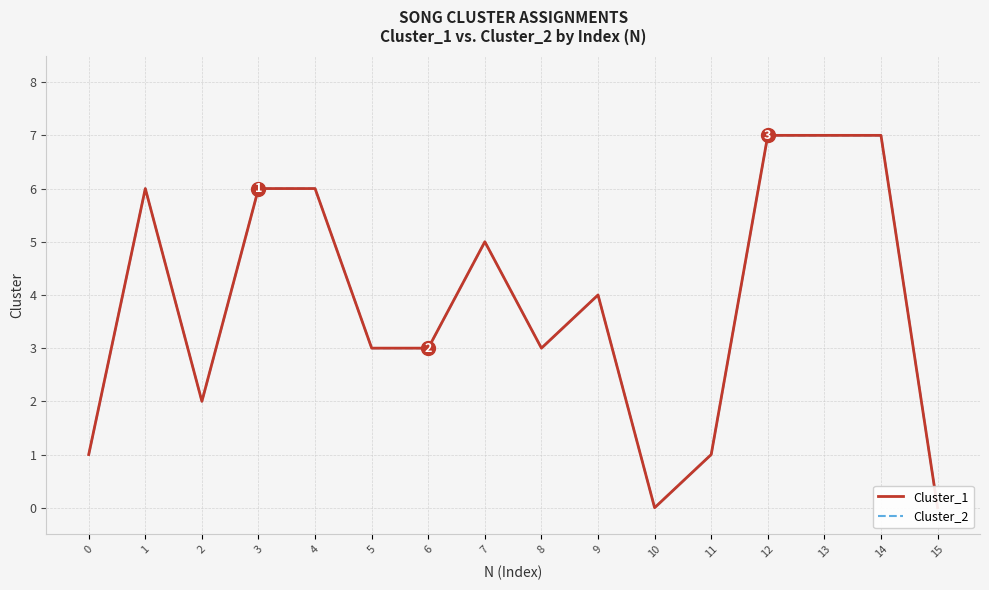

How many Cluster_1 values are between 2 and 6?

9